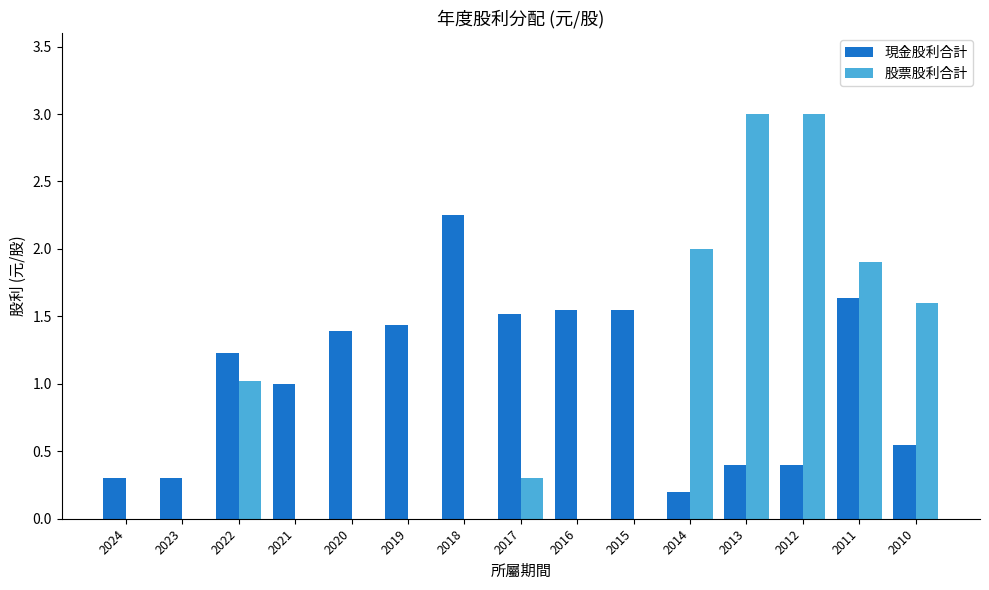

How many distinct data groups are displayed?

2